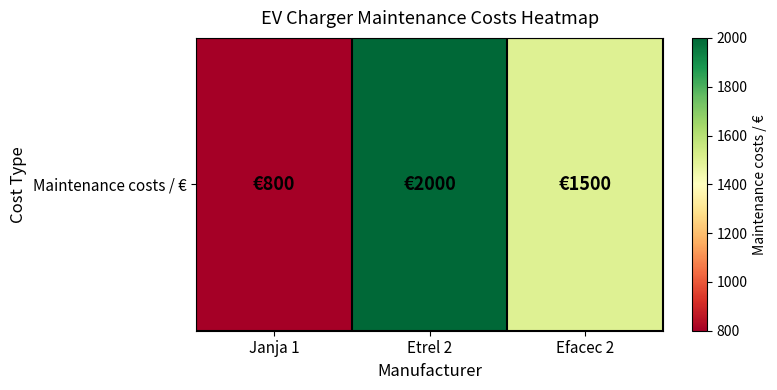

Reading right to left, transcribe all the data shown in this chart.

Efacec 2=1500	Etrel 2=2000	Janja 1=800